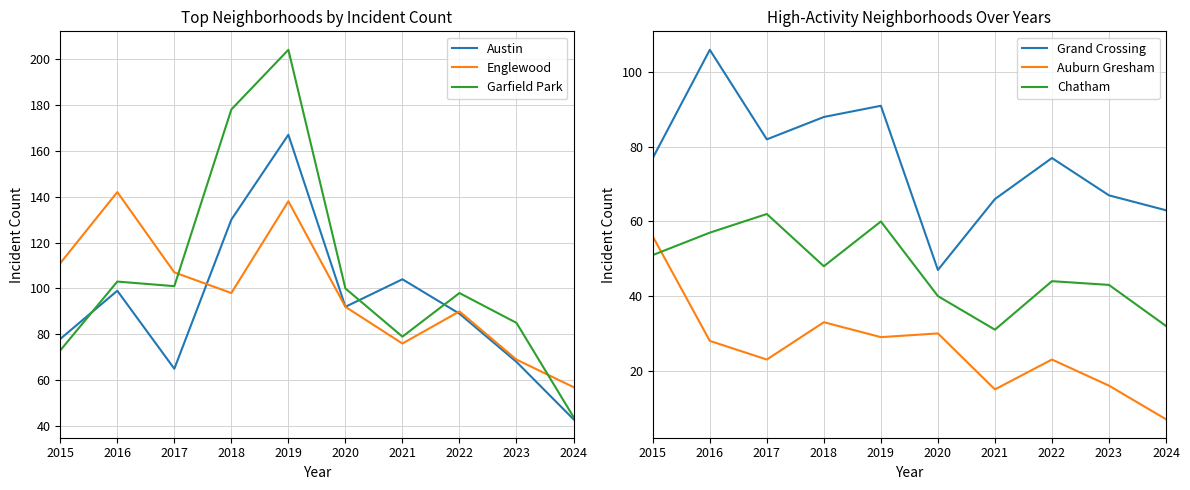

Where is Austin nearest to the value 105?

2021